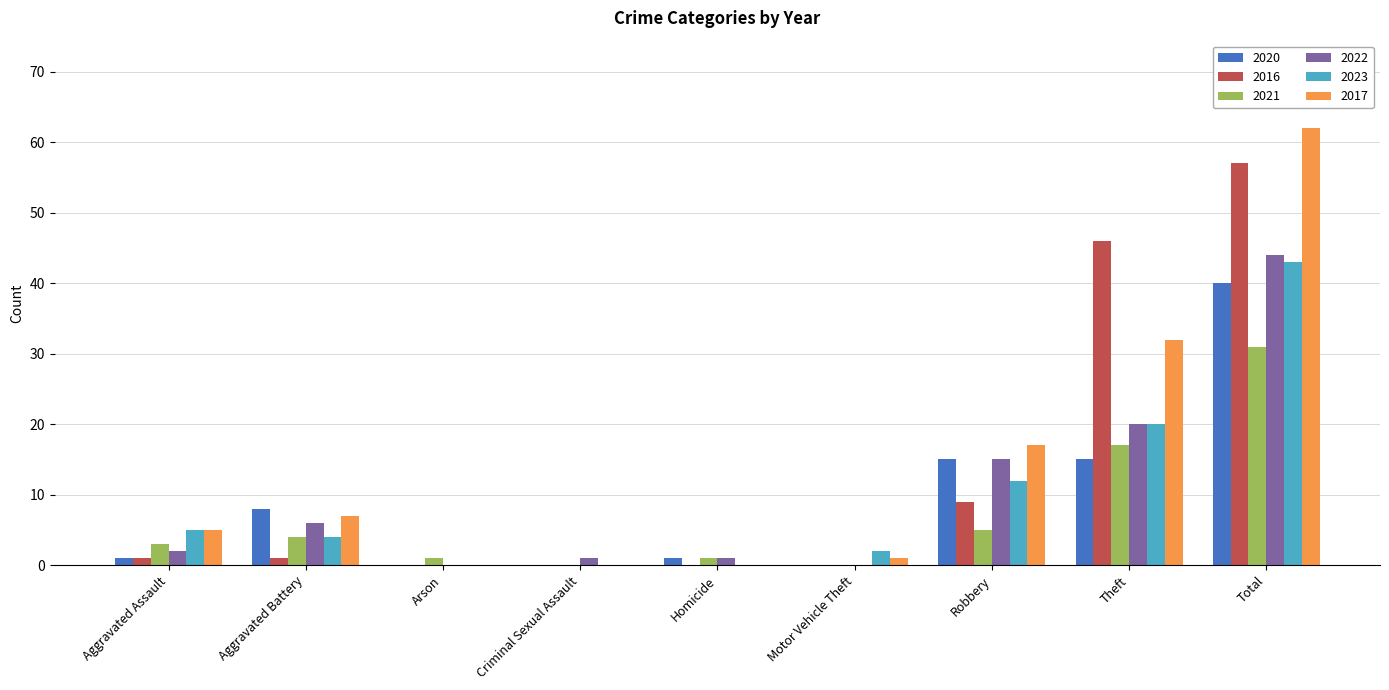

At which category does the chart reach its peak across all series?

Total